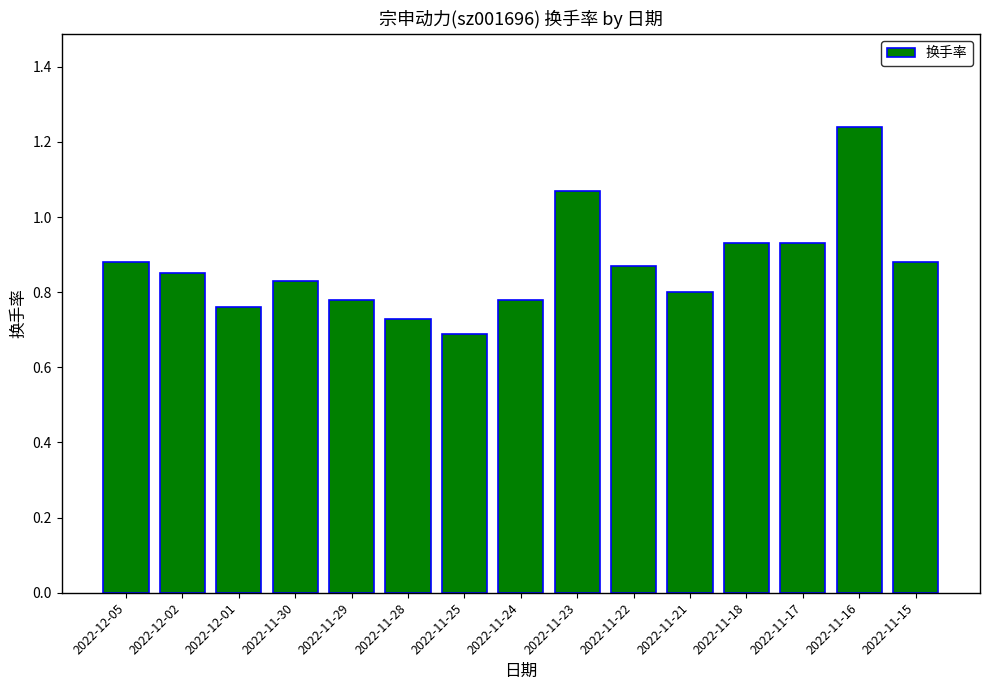

Which has a higher value, 2022-11-21 or 2022-11-16?

2022-11-16